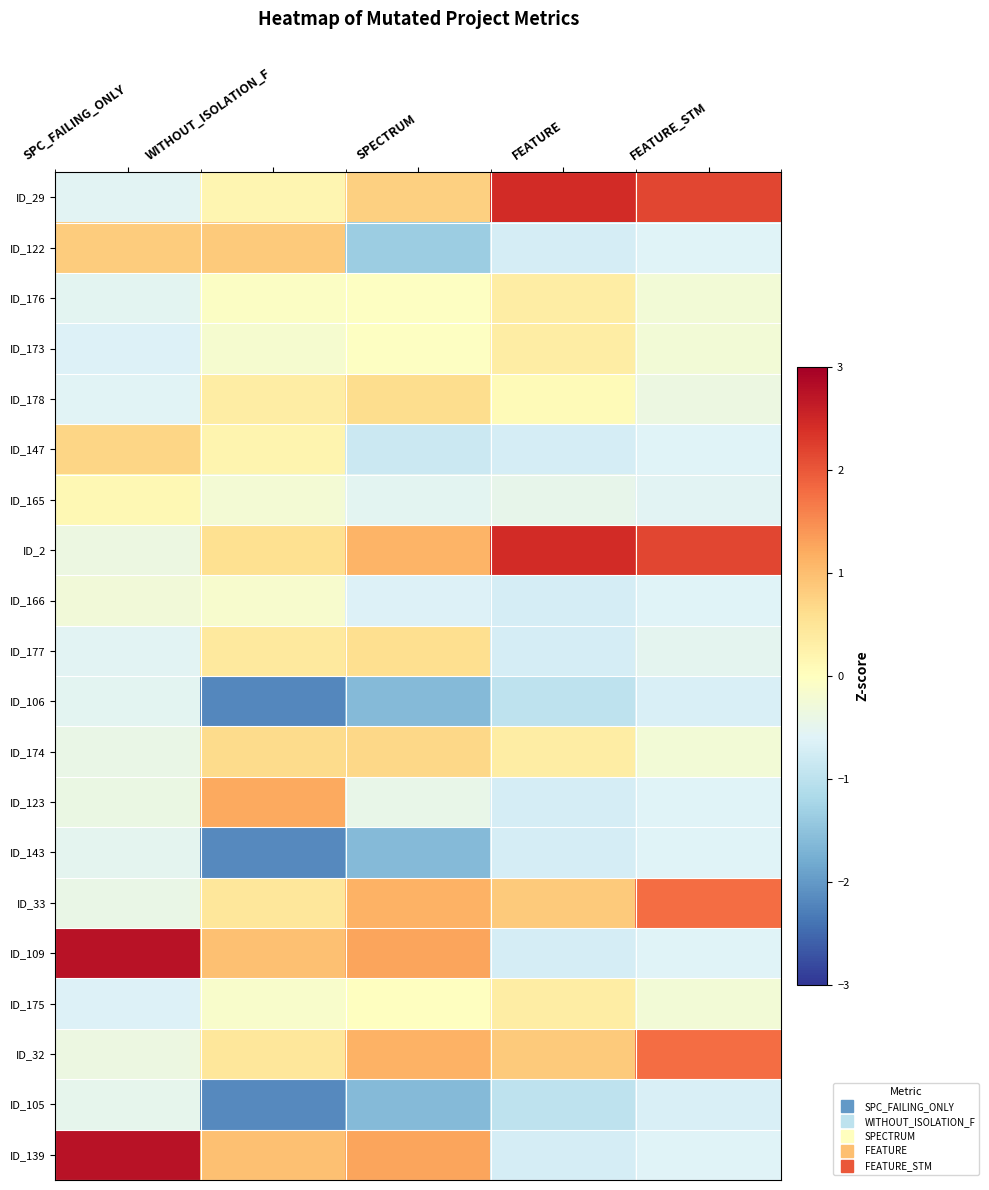

Reading left to right, transcribe all the data shown in this chart.

ID_29: SPC_FAILING_ONLY=-0.5	WITHOUT_ISOLATION_F=0.2	SPECTRUM=0.8	FEATURE=2.4	FEATURE_STM=2.2
ID_122: SPC_FAILING_ONLY=0.8	WITHOUT_ISOLATION_F=0.9	SPECTRUM=-1.3	FEATURE=-0.7	FEATURE_STM=-0.6
ID_176: SPC_FAILING_ONLY=-0.5	WITHOUT_ISOLATION_F=-0.1	SPECTRUM=-0.0	FEATURE=0.3	FEATURE_STM=-0.3
ID_173: SPC_FAILING_ONLY=-0.6	WITHOUT_ISOLATION_F=-0.2	SPECTRUM=-0.0	FEATURE=0.3	FEATURE_STM=-0.3
ID_178: SPC_FAILING_ONLY=-0.6	WITHOUT_ISOLATION_F=0.3	SPECTRUM=0.6	FEATURE=0.1	FEATURE_STM=-0.4
ID_147: SPC_FAILING_ONLY=0.7	WITHOUT_ISOLATION_F=0.2	SPECTRUM=-0.8	FEATURE=-0.7	FEATURE_STM=-0.6
ID_165: SPC_FAILING_ONLY=0.1	WITHOUT_ISOLATION_F=-0.2	SPECTRUM=-0.5	FEATURE=-0.4	FEATURE_STM=-0.5
ID_2: SPC_FAILING_ONLY=-0.4	WITHOUT_ISOLATION_F=0.6	SPECTRUM=1.1	FEATURE=2.4	FEATURE_STM=2.2
ID_166: SPC_FAILING_ONLY=-0.3	WITHOUT_ISOLATION_F=-0.2	SPECTRUM=-0.6	FEATURE=-0.7	FEATURE_STM=-0.6
ID_177: SPC_FAILING_ONLY=-0.6	WITHOUT_ISOLATION_F=0.4	SPECTRUM=0.6	FEATURE=-0.7	FEATURE_STM=-0.5
ID_106: SPC_FAILING_ONLY=-0.5	WITHOUT_ISOLATION_F=-2.2	SPECTRUM=-1.6	FEATURE=-1.0	FEATURE_STM=-0.7
ID_174: SPC_FAILING_ONLY=-0.4	WITHOUT_ISOLATION_F=0.6	SPECTRUM=0.7	FEATURE=0.3	FEATURE_STM=-0.3
ID_123: SPC_FAILING_ONLY=-0.4	WITHOUT_ISOLATION_F=1.2	SPECTRUM=-0.4	FEATURE=-0.7	FEATURE_STM=-0.6
ID_143: SPC_FAILING_ONLY=-0.5	WITHOUT_ISOLATION_F=-2.2	SPECTRUM=-1.6	FEATURE=-0.7	FEATURE_STM=-0.6
ID_33: SPC_FAILING_ONLY=-0.4	WITHOUT_ISOLATION_F=0.5	SPECTRUM=1.1	FEATURE=0.9	FEATURE_STM=1.8
ID_109: SPC_FAILING_ONLY=2.8	WITHOUT_ISOLATION_F=1.0	SPECTRUM=1.3	FEATURE=-0.7	FEATURE_STM=-0.6
ID_175: SPC_FAILING_ONLY=-0.6	WITHOUT_ISOLATION_F=-0.1	SPECTRUM=-0.0	FEATURE=0.3	FEATURE_STM=-0.3
ID_32: SPC_FAILING_ONLY=-0.4	WITHOUT_ISOLATION_F=0.5	SPECTRUM=1.1	FEATURE=0.9	FEATURE_STM=1.8
ID_105: SPC_FAILING_ONLY=-0.5	WITHOUT_ISOLATION_F=-2.2	SPECTRUM=-1.6	FEATURE=-1.0	FEATURE_STM=-0.7
ID_139: SPC_FAILING_ONLY=2.8	WITHOUT_ISOLATION_F=1.0	SPECTRUM=1.3	FEATURE=-0.7	FEATURE_STM=-0.6